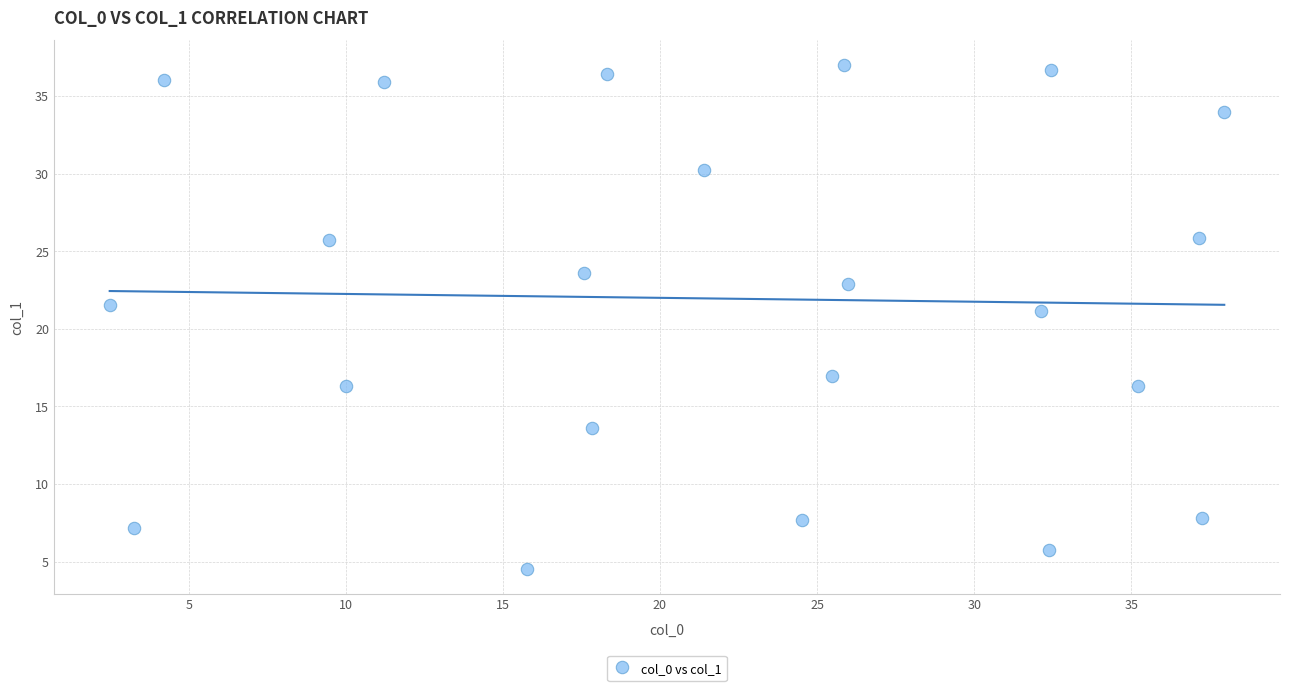

What Y value in the scatter plot is closest to 20?

21.2